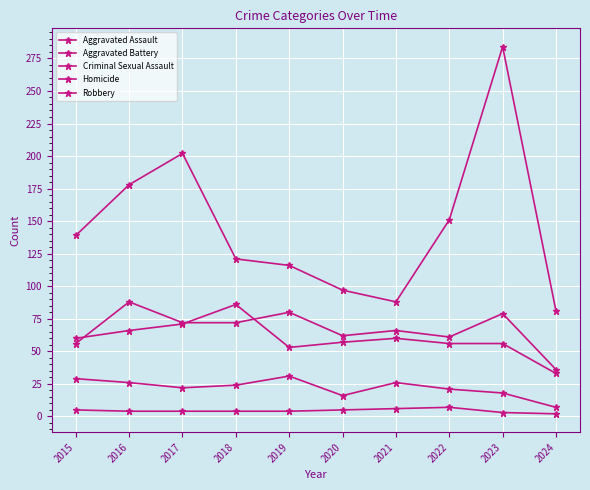

How many lines are shown in the chart?

5